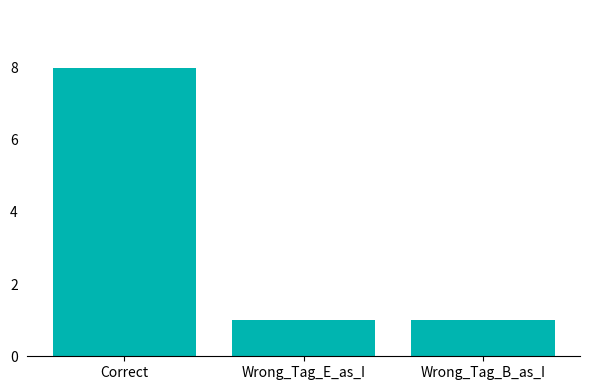

Which category has the highest value across all series?

Correct